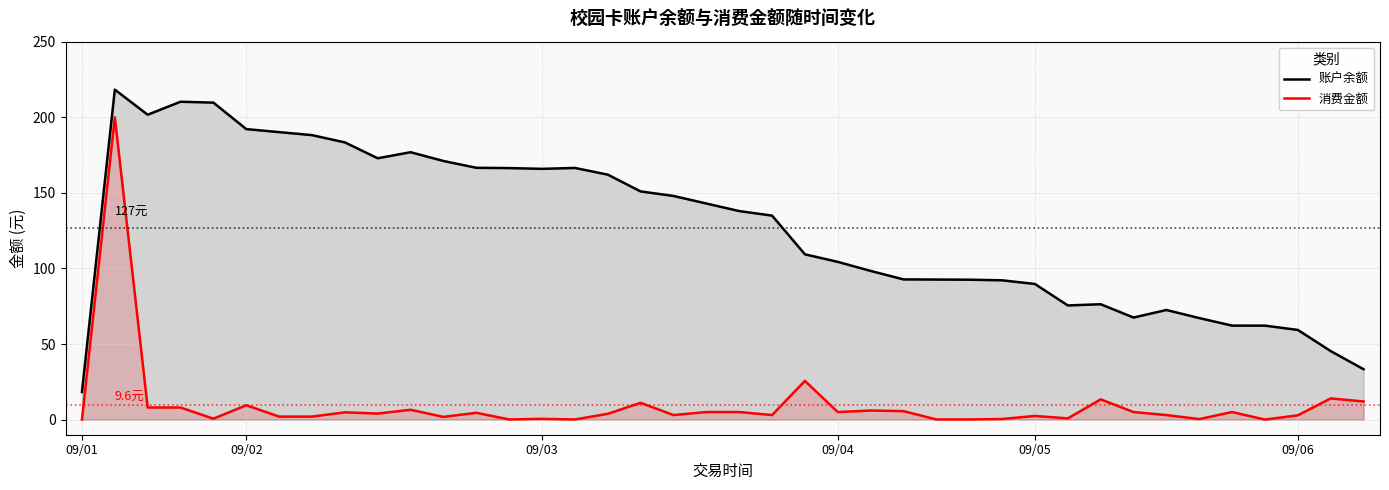

What is the total value across all series at 09/04?

109.3